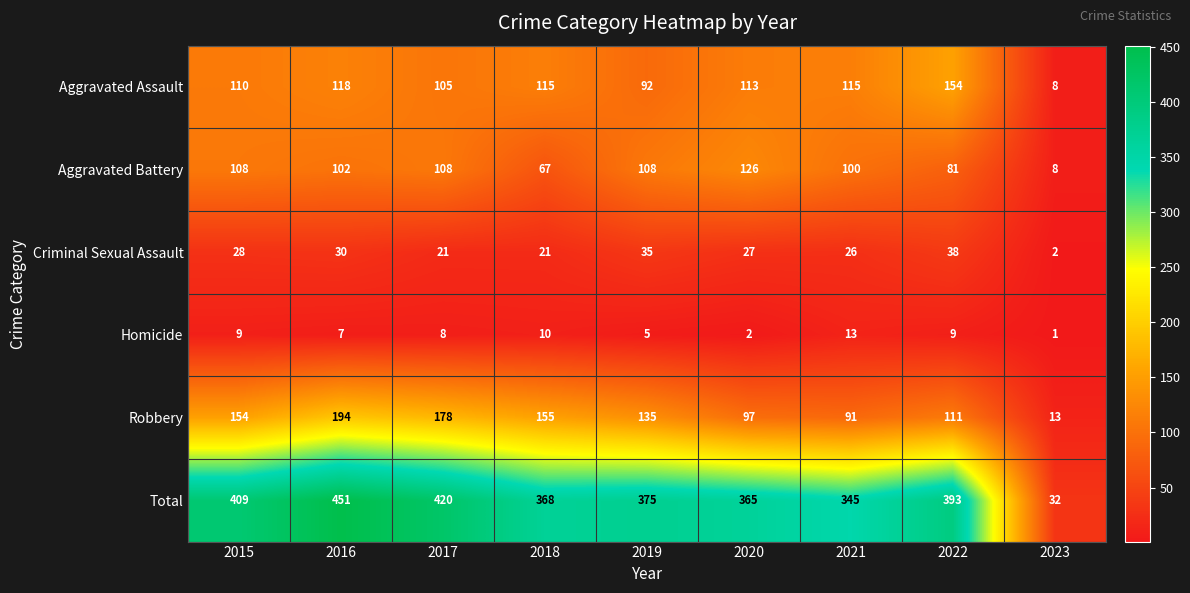

What is the greatest value displayed?

451